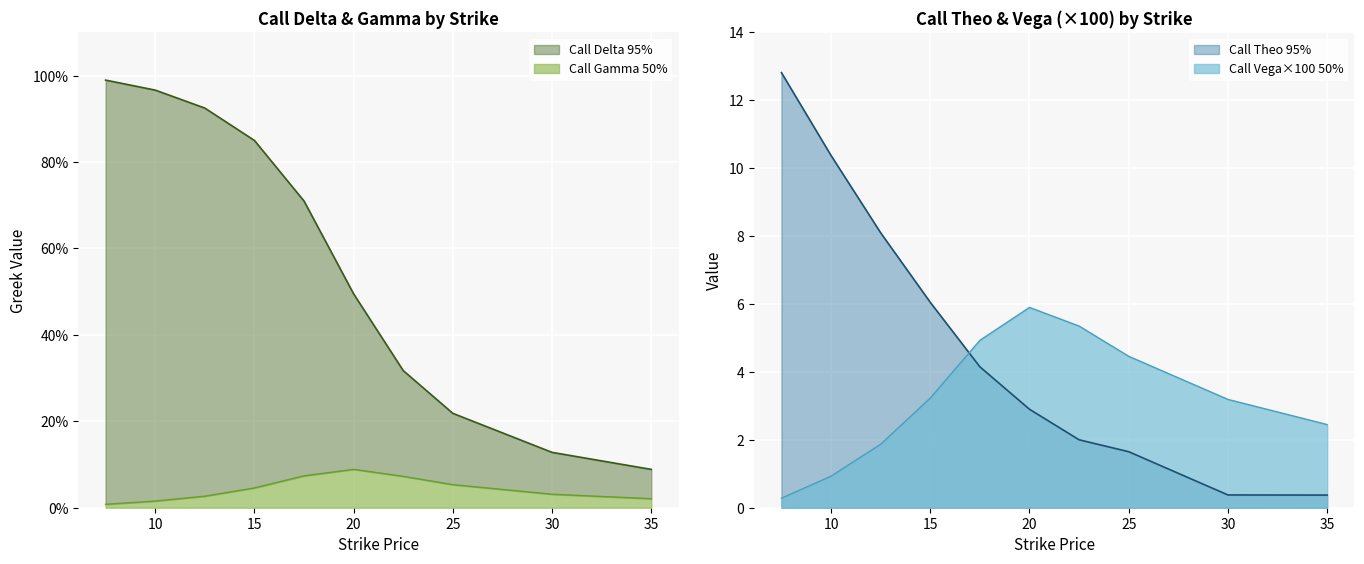

Rank the series by their maximum value, from highest to lowest.

Call Theo, Call Vega, Call Delta, Call Gamma